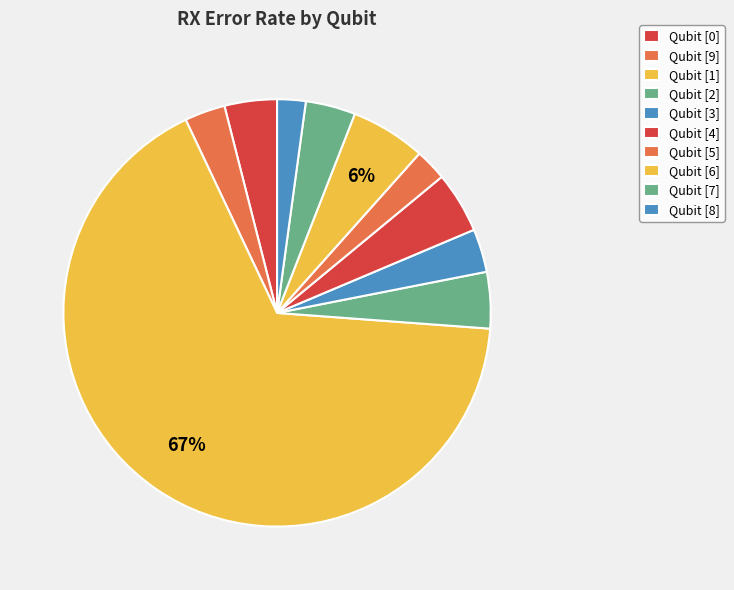

How many segments does this pie chart have?

10